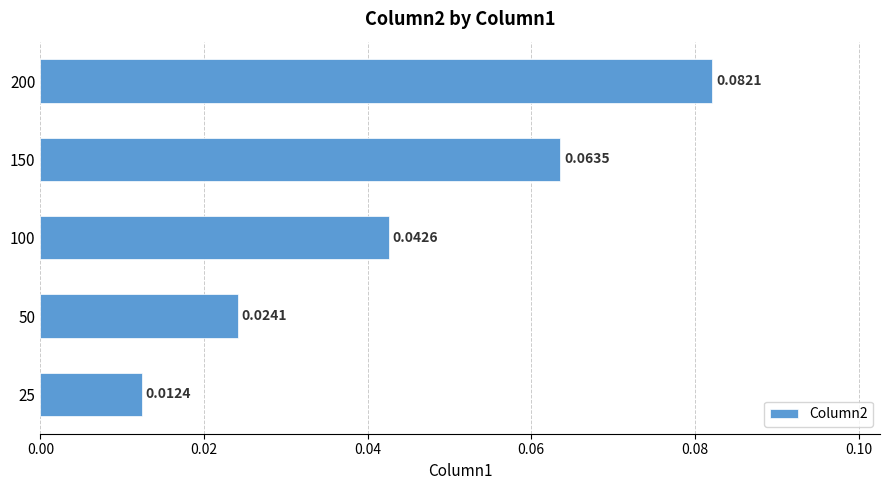

Between 150 and 200, which is larger?

200